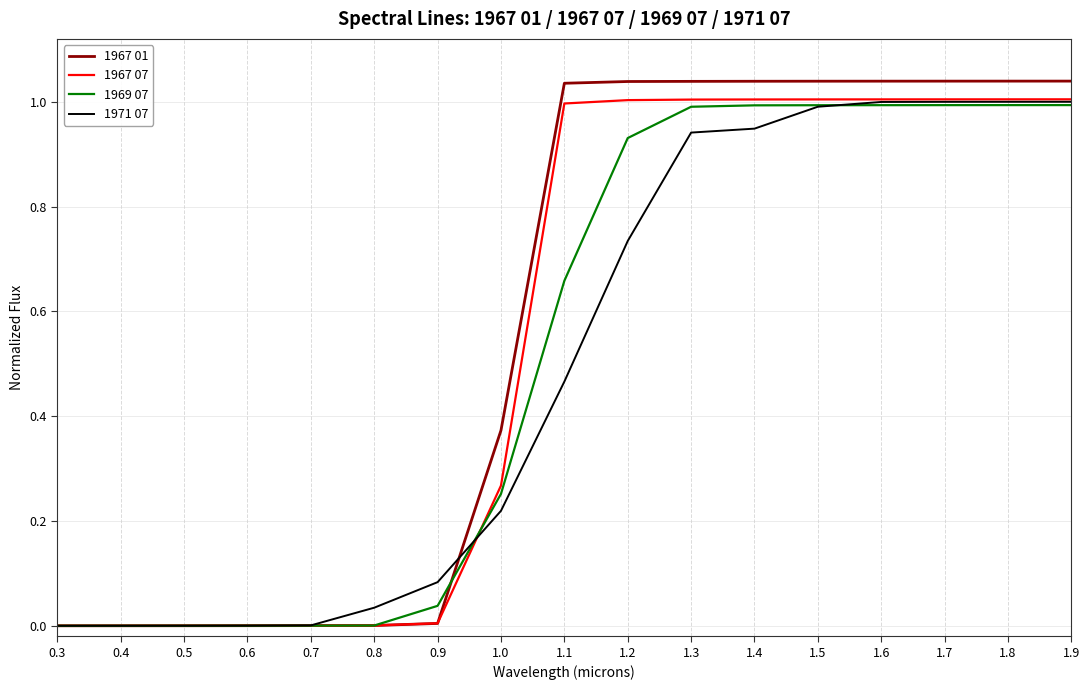

Which series has the largest total across all categories?

1967 01